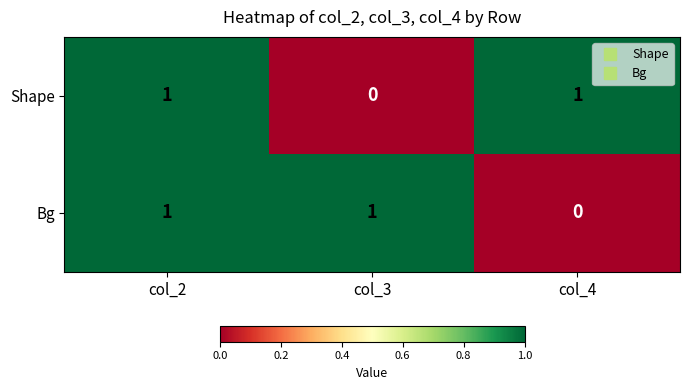

How many Shape values are between 0 and 1?

3